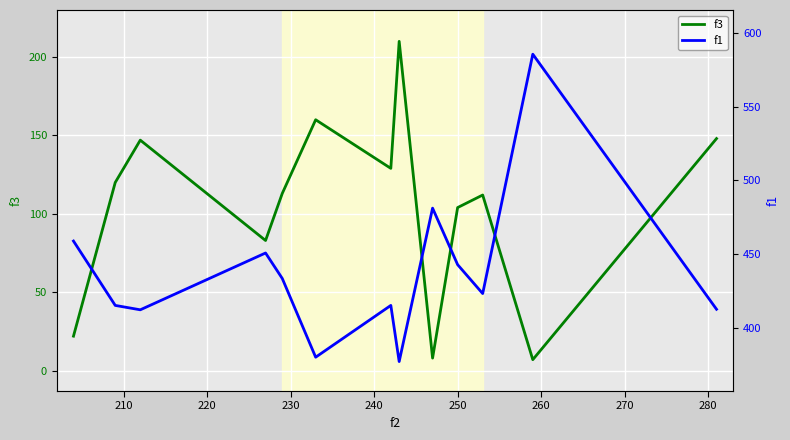

True or false: f1 and f3 intersect in this chart.

False